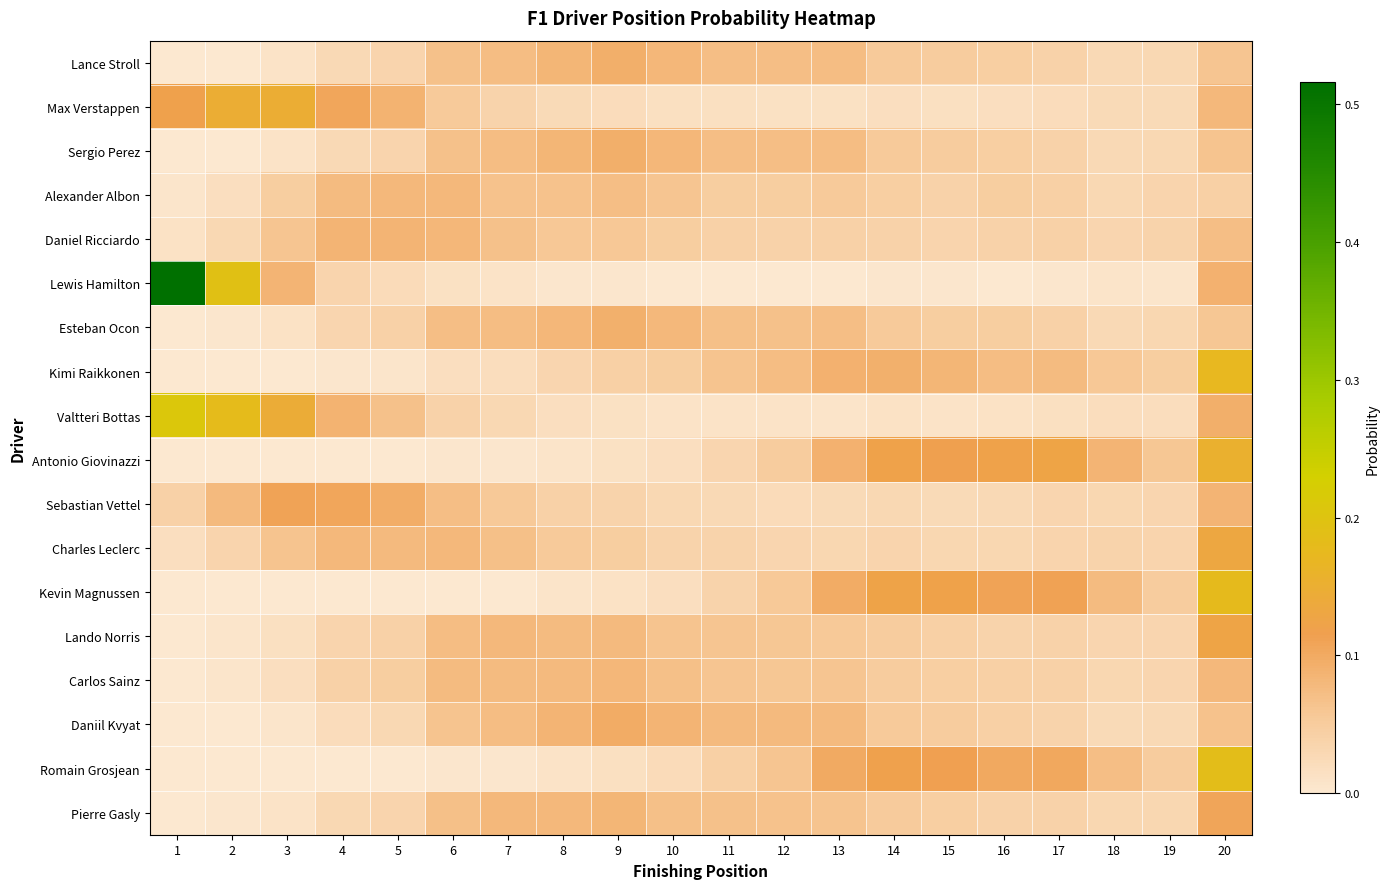

What is the greatest value displayed?

0.5